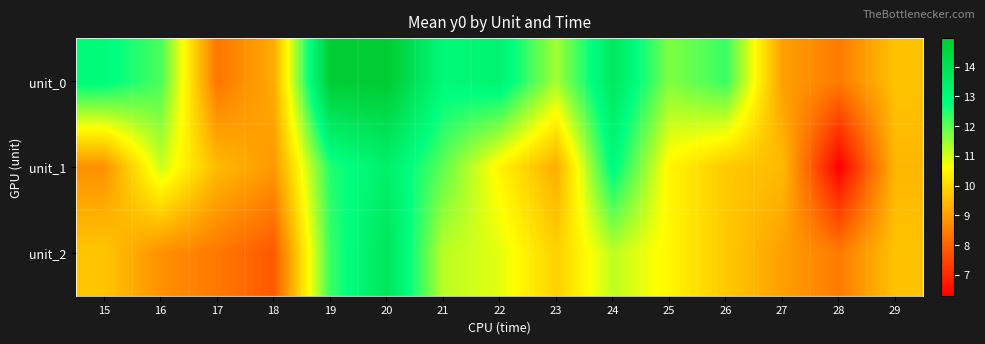

What is the smallest value displayed?

6.3